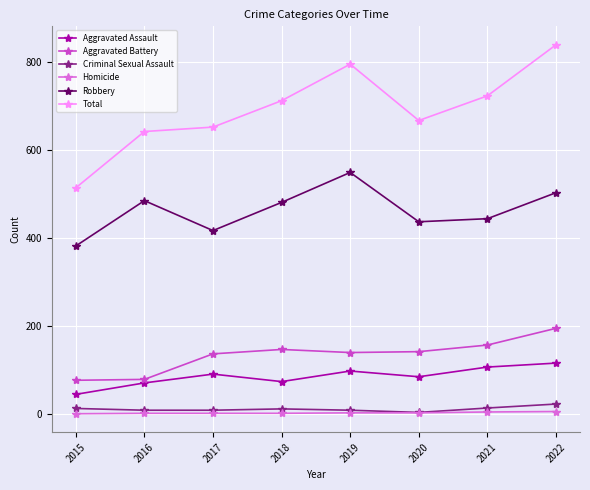

Is this an area chart (filled region under the line)?

No